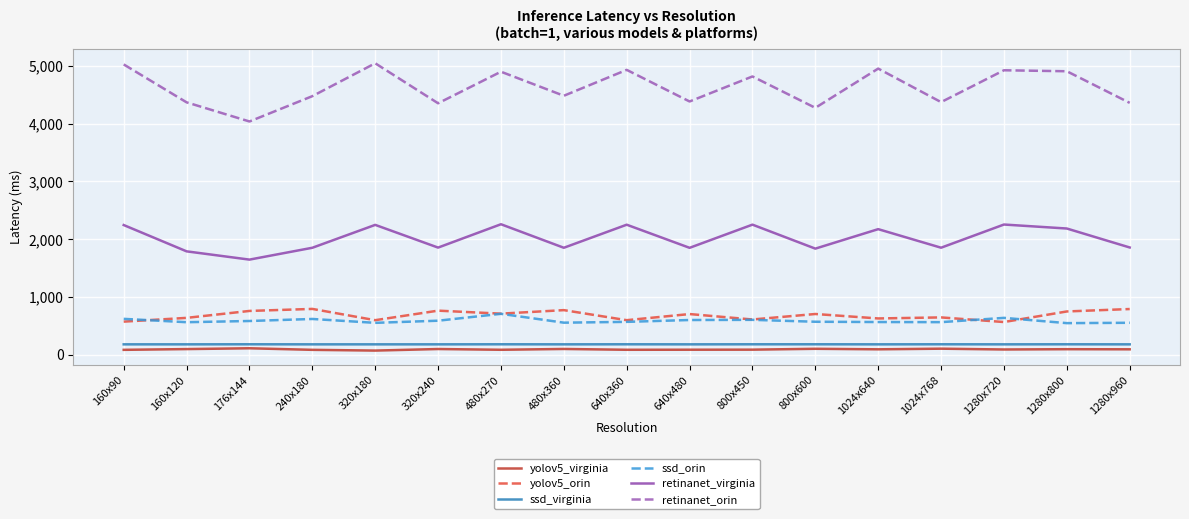

Is it true that retinanet_orin equals 1239 at 1024x768?

False